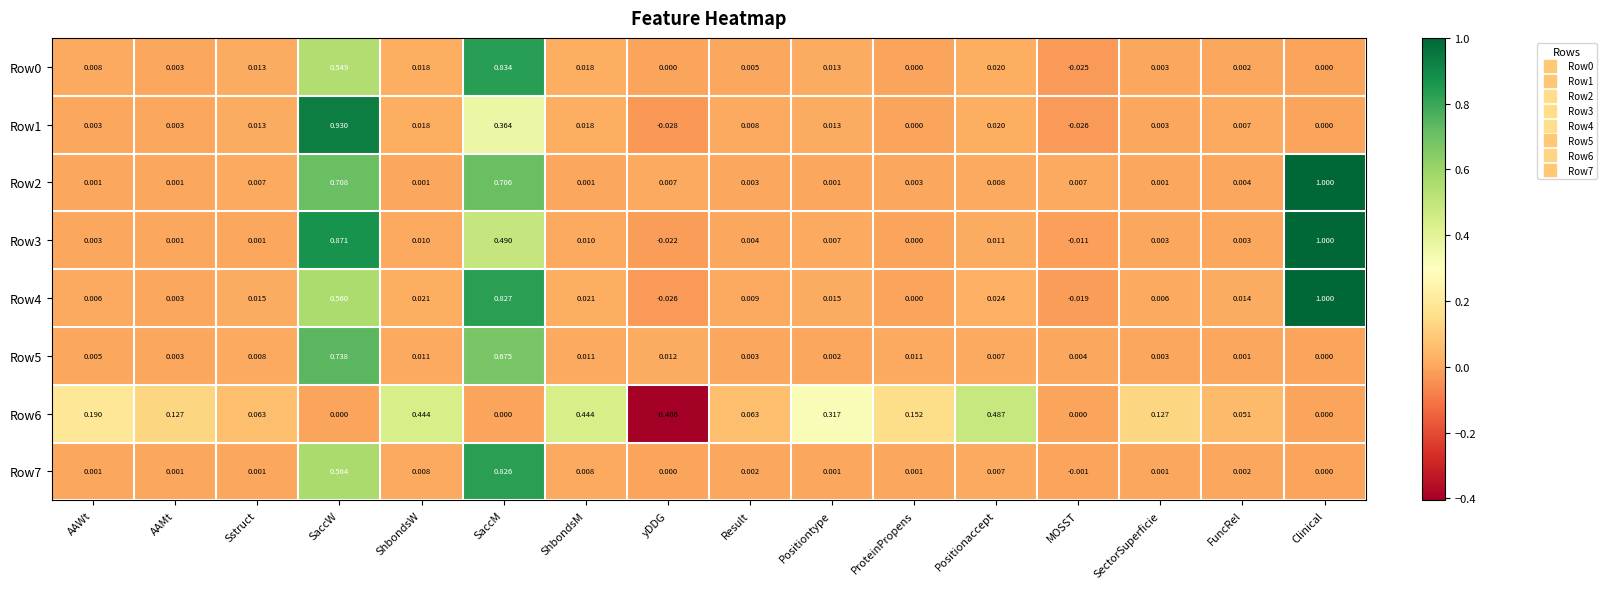

At which category is the sum across all series the highest?

SaccW